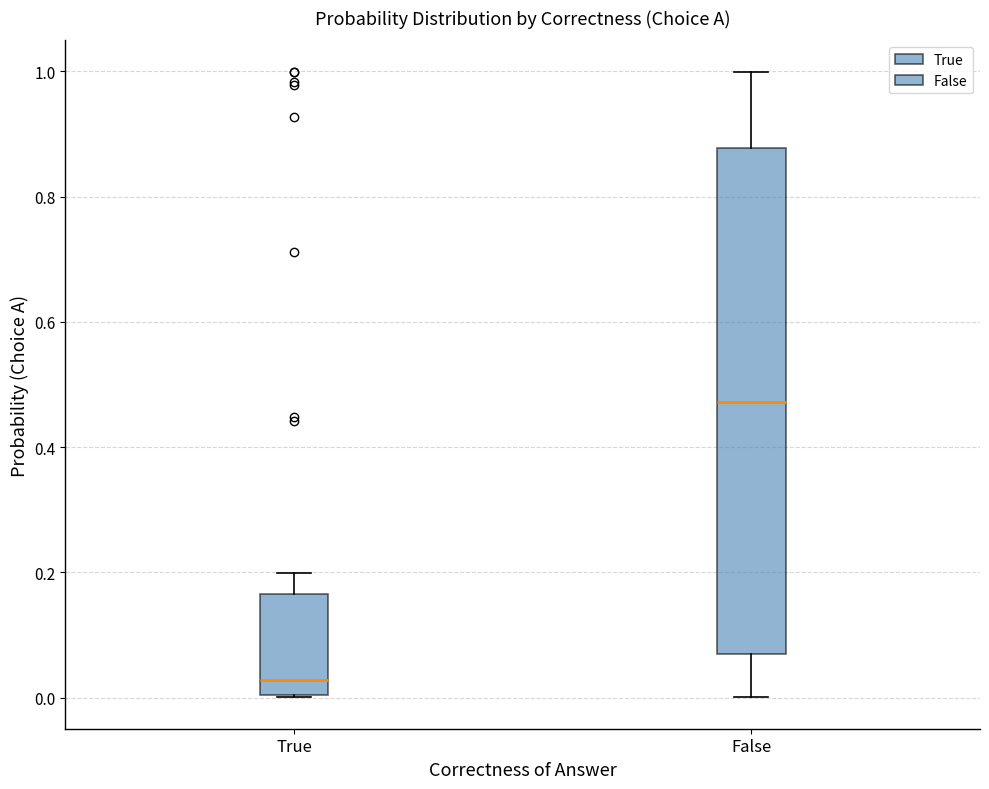

Comparing the boxes themselves (not the whiskers), which one is the tallest?

False